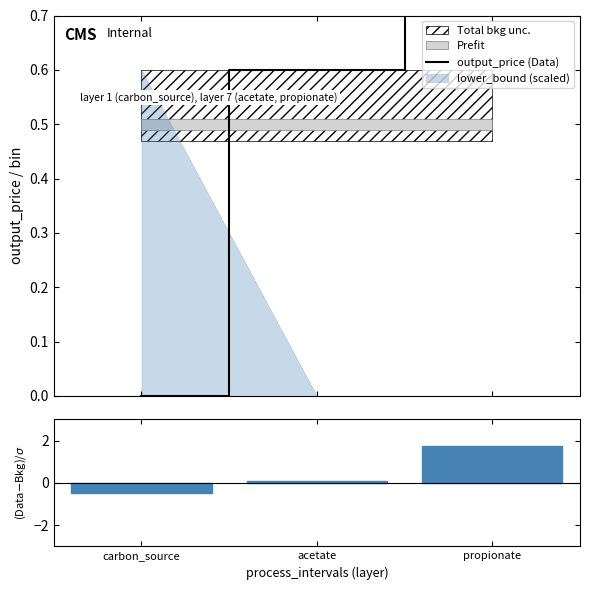

What is the label of the 2nd bar from the right?

acetate